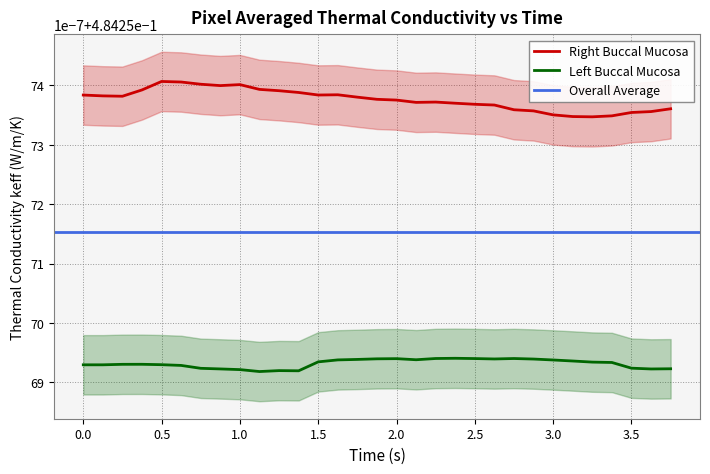

At which category does Left Buccal Mucosa reach its first local valley?

9